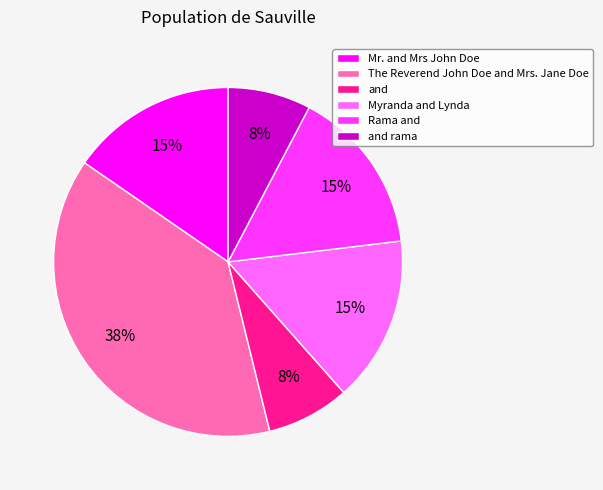

How many slices are in this pie chart?

6